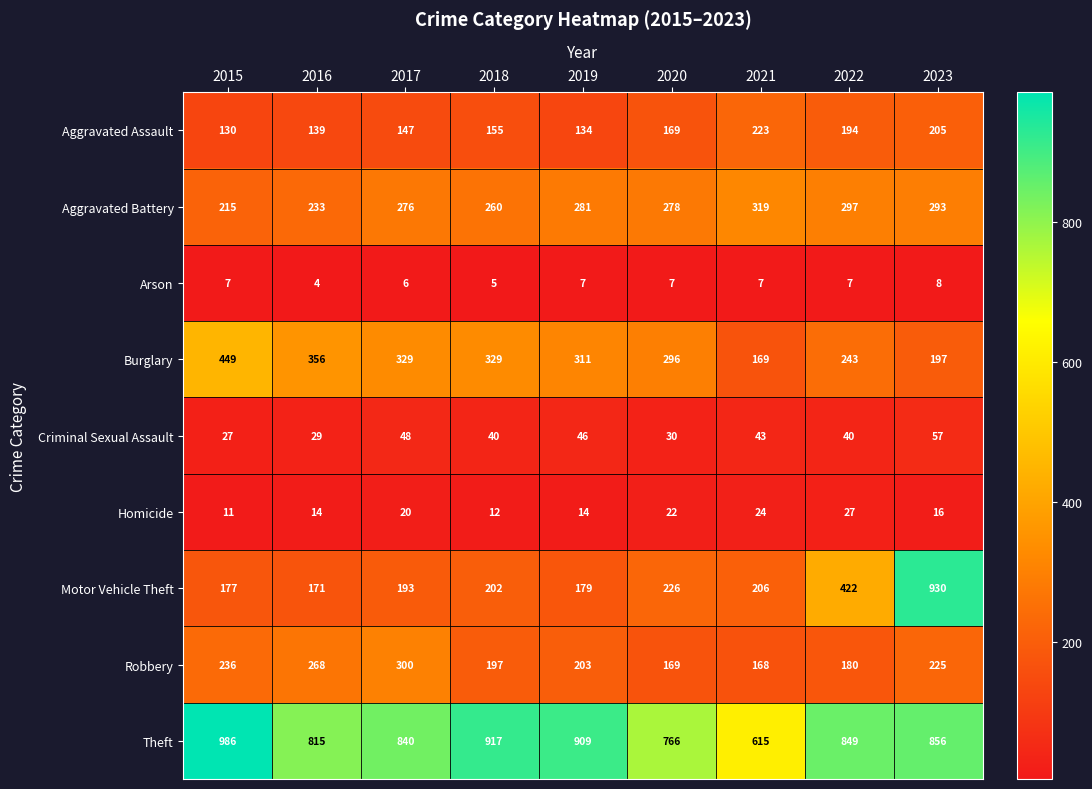

Between 2019 and 2020, which series saw the biggest shift?

Theft